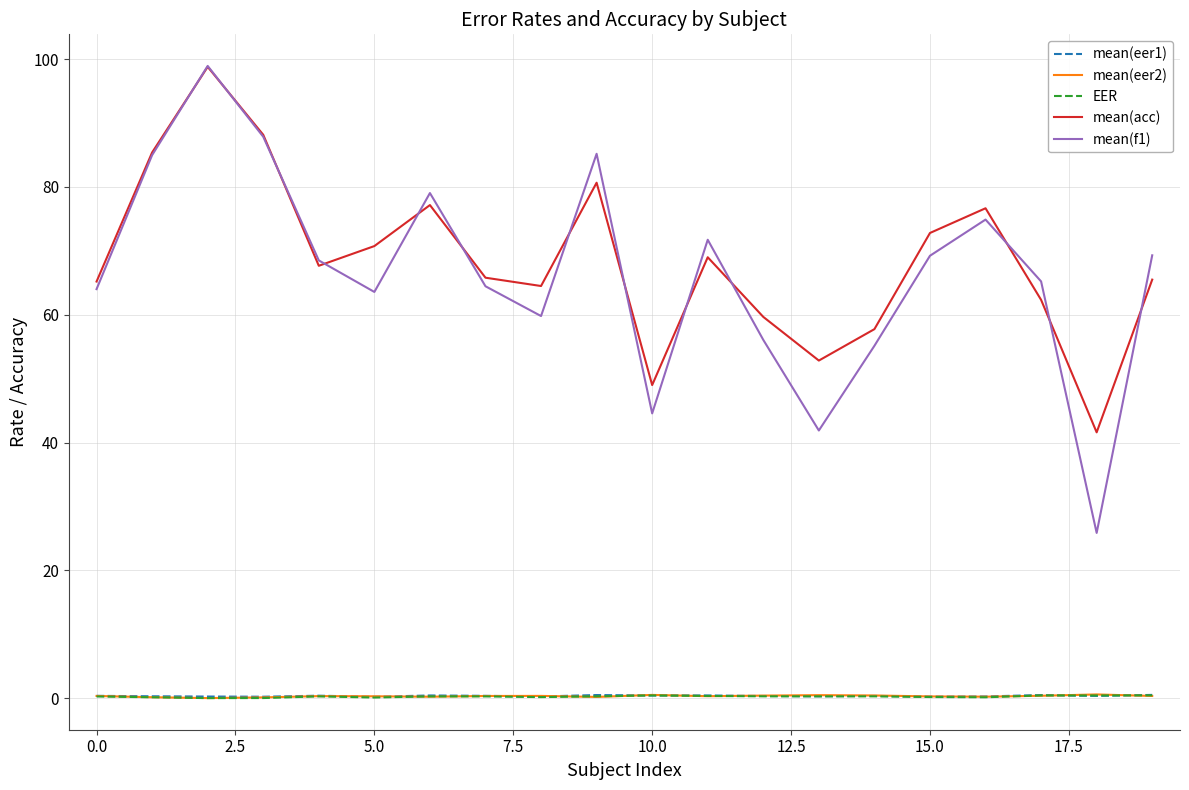

Is this an area chart (filled region under the line)?

No